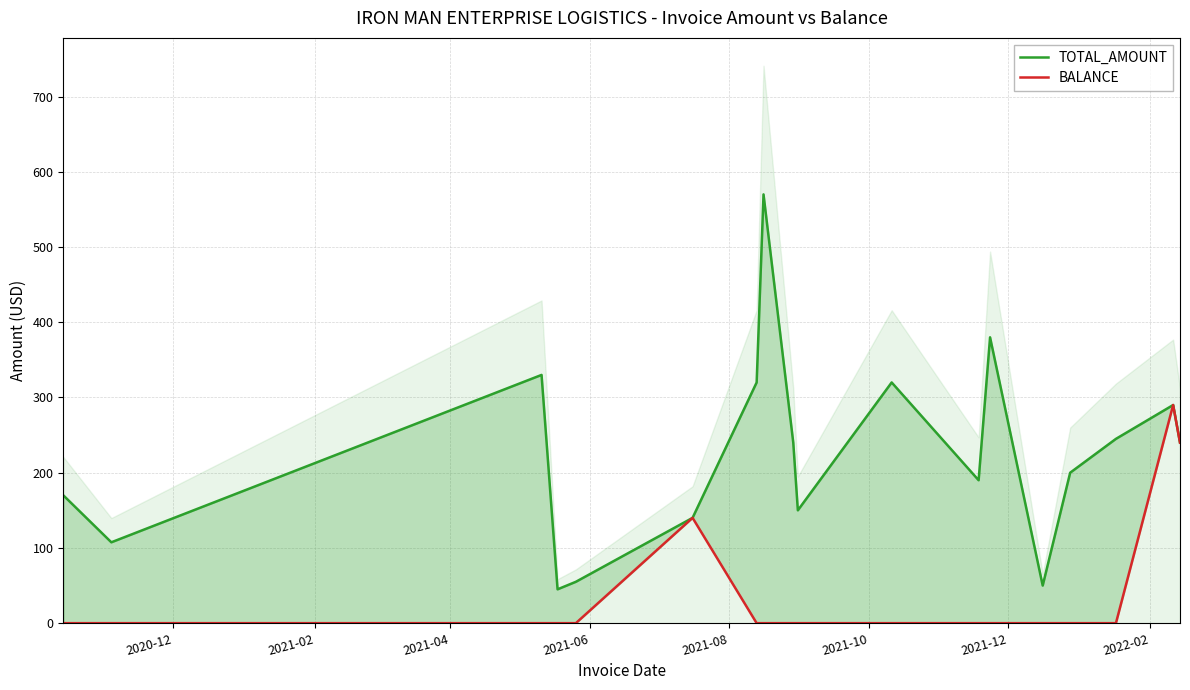

How many categories are shown in the chart?

18